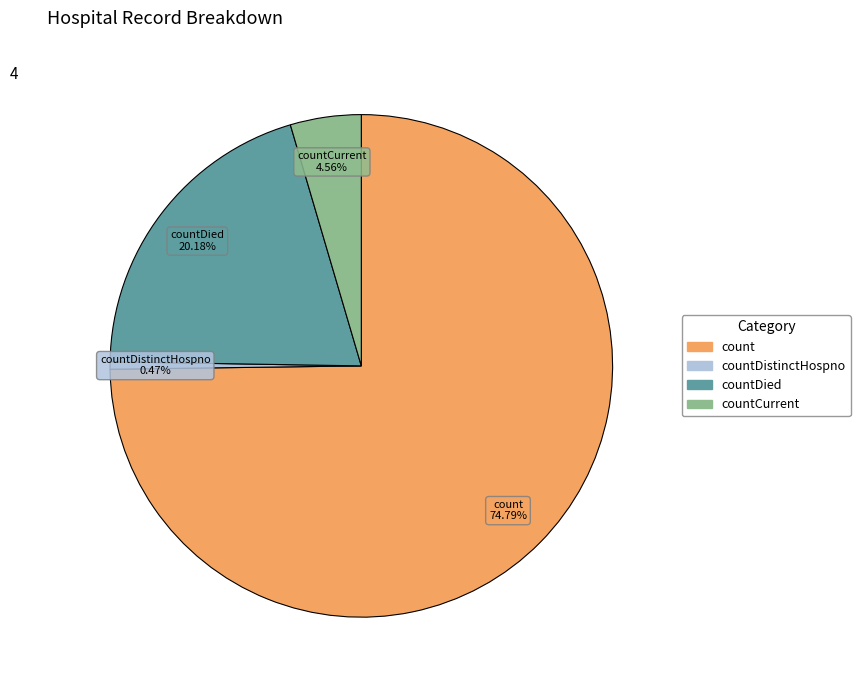

Is there a majority slice in this chart?

Yes